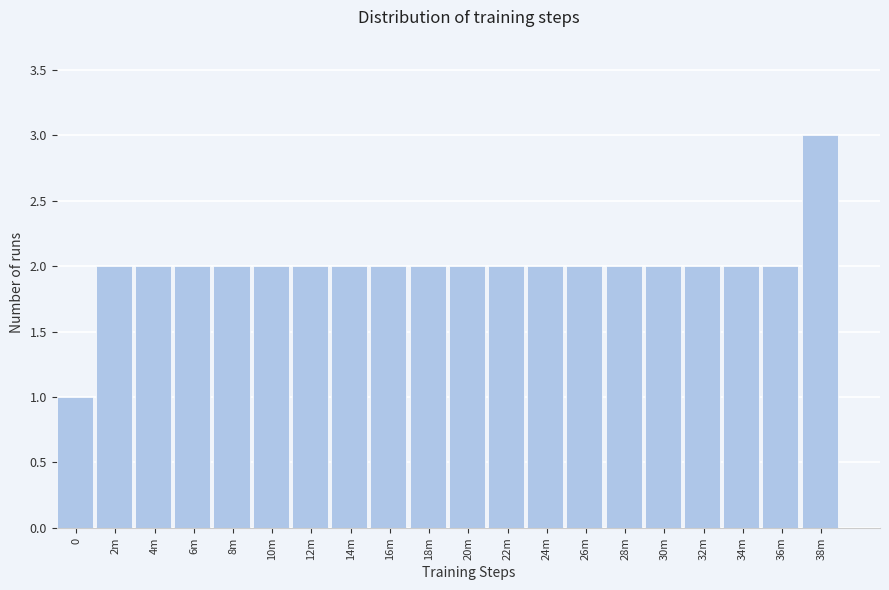

Reading left to right, extract all data points from this chart.

1	2	2	2	2	2	2	2	2	2	2	2	2	2	2	2	2	2	2	3